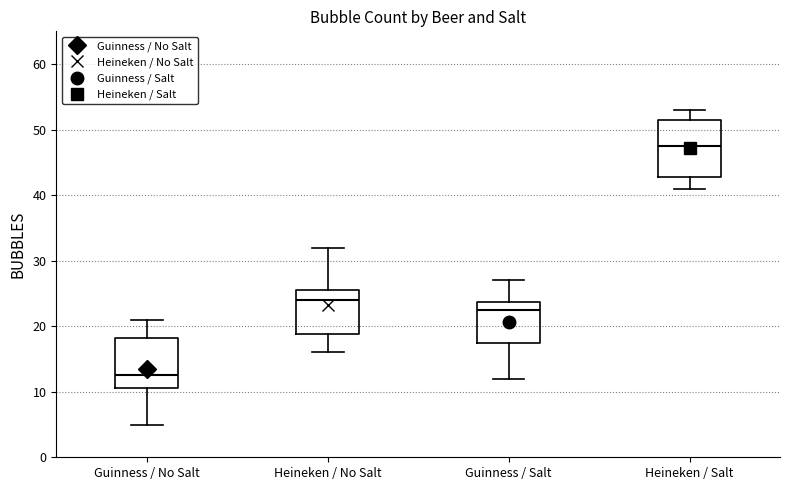

Where is the upper edge of the box for Guinness / No Salt on the y-axis? The values are not printed on the chart, so give them approximately, as read against the axis.

18